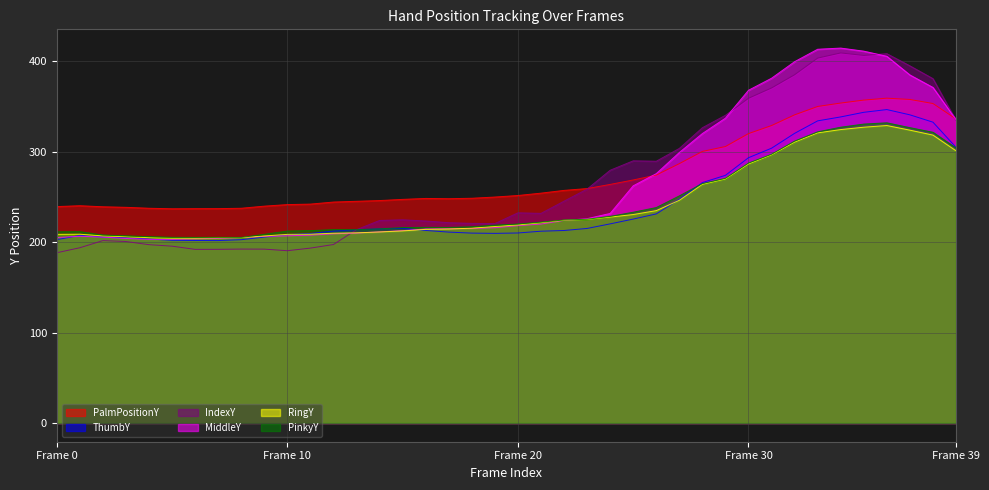

What is the label of the 38th point from the left?

37